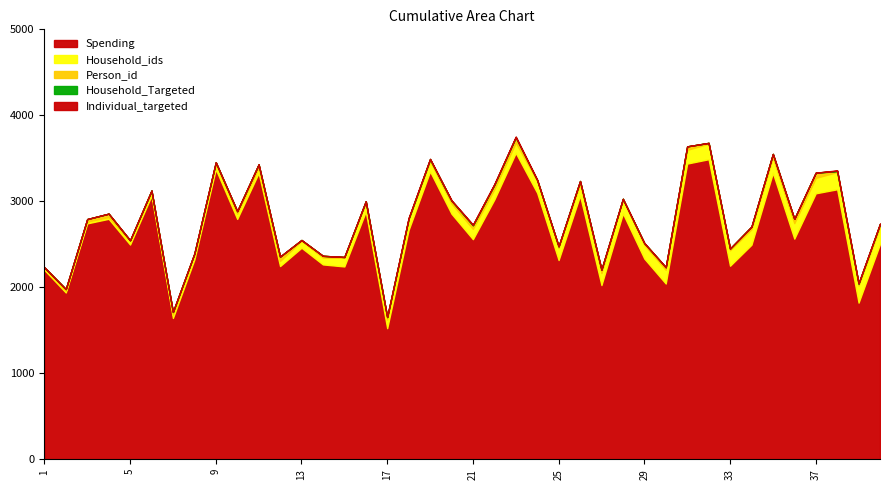

How many positive values does the Individual_targeted series have?

5